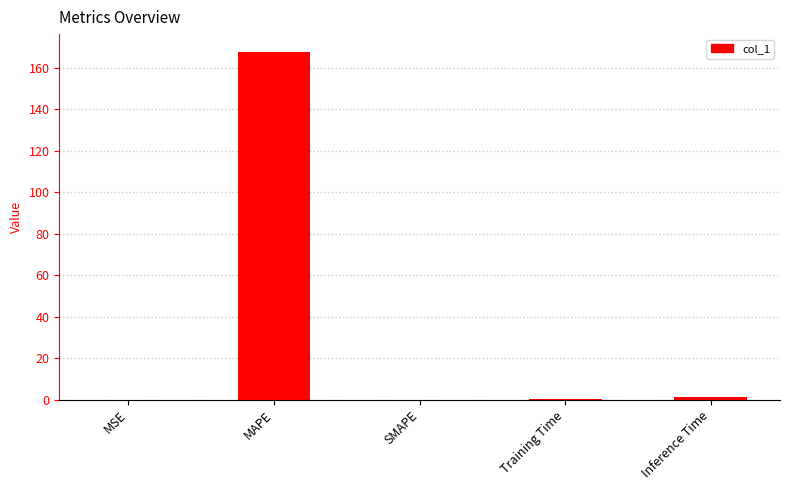

Are the bars horizontal?

No